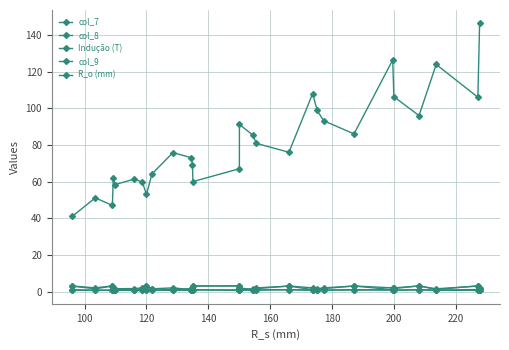

What is the highest value of the col_8 series?

3.1